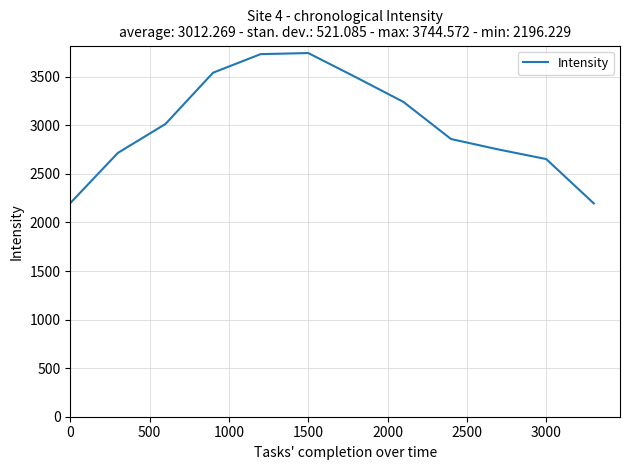

What is the greatest value displayed?

3744.6